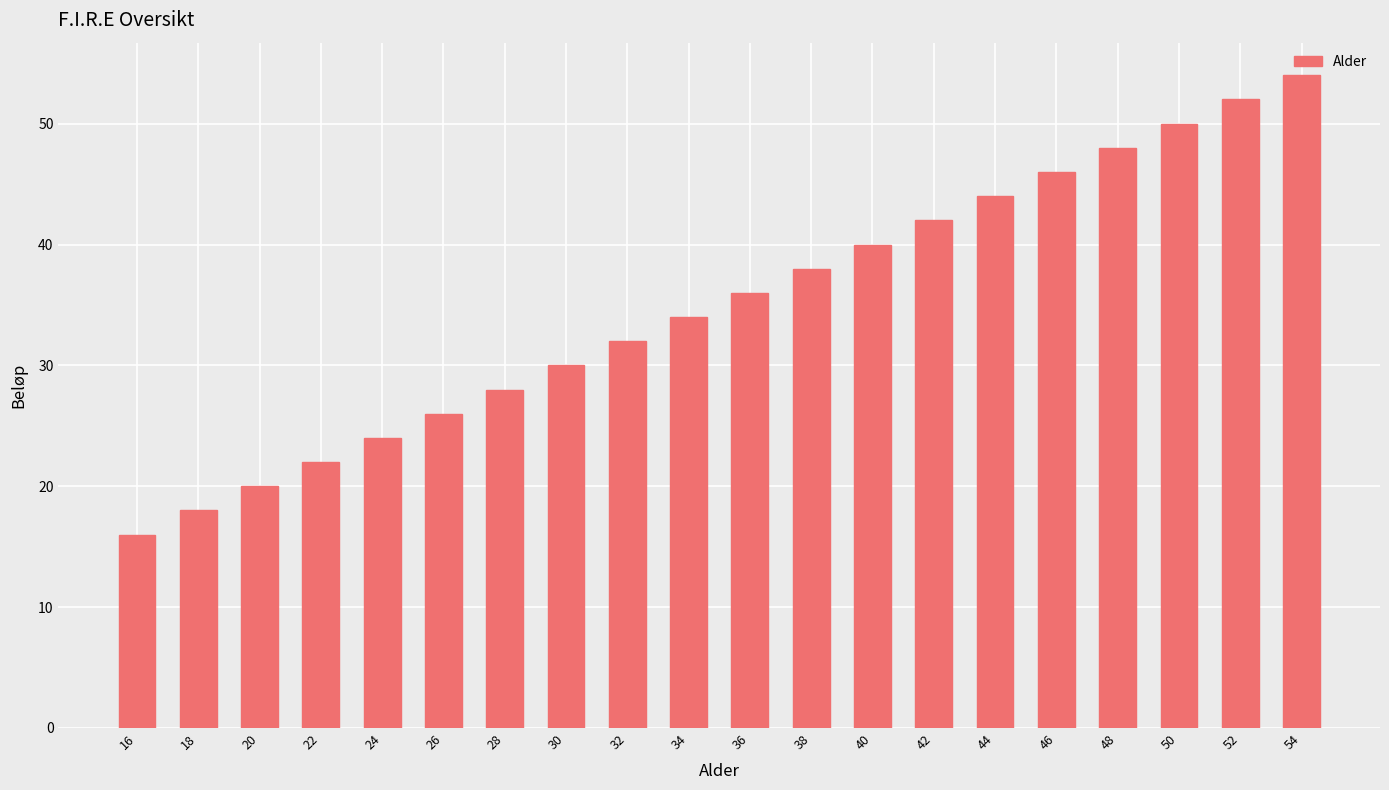

Rank the categories by value from lowest to highest.

16, 18, 20, 22, 24, 26, 28, 30, 32, 34, 36, 38, 40, 42, 44, 46, 48, 50, 52, 54